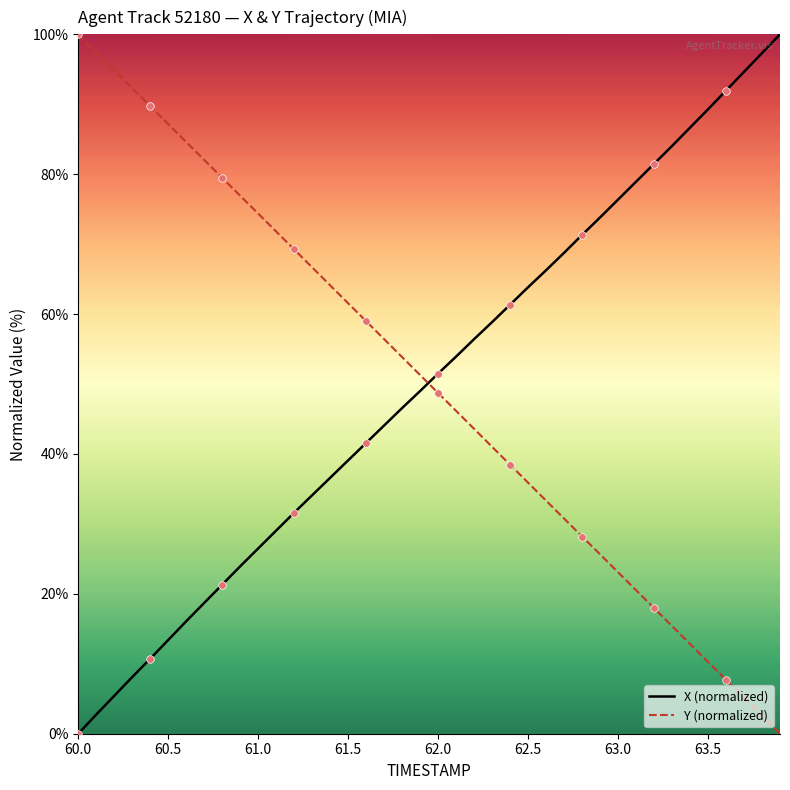

What is the greatest value displayed?

100.0